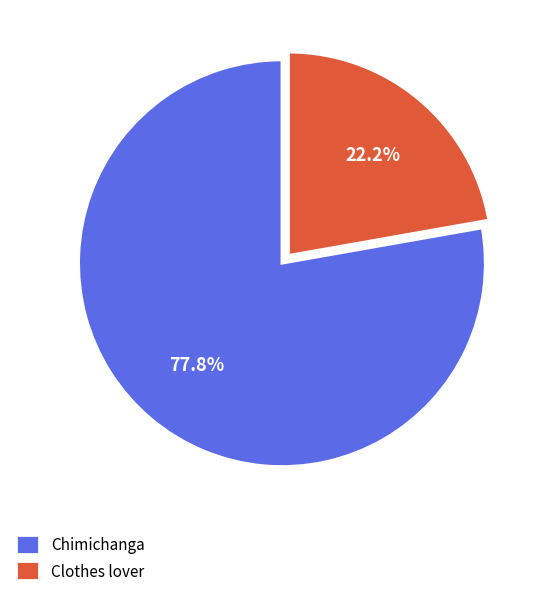

Rank the categories by value from highest to lowest.

Chimichanga, Clothes lover